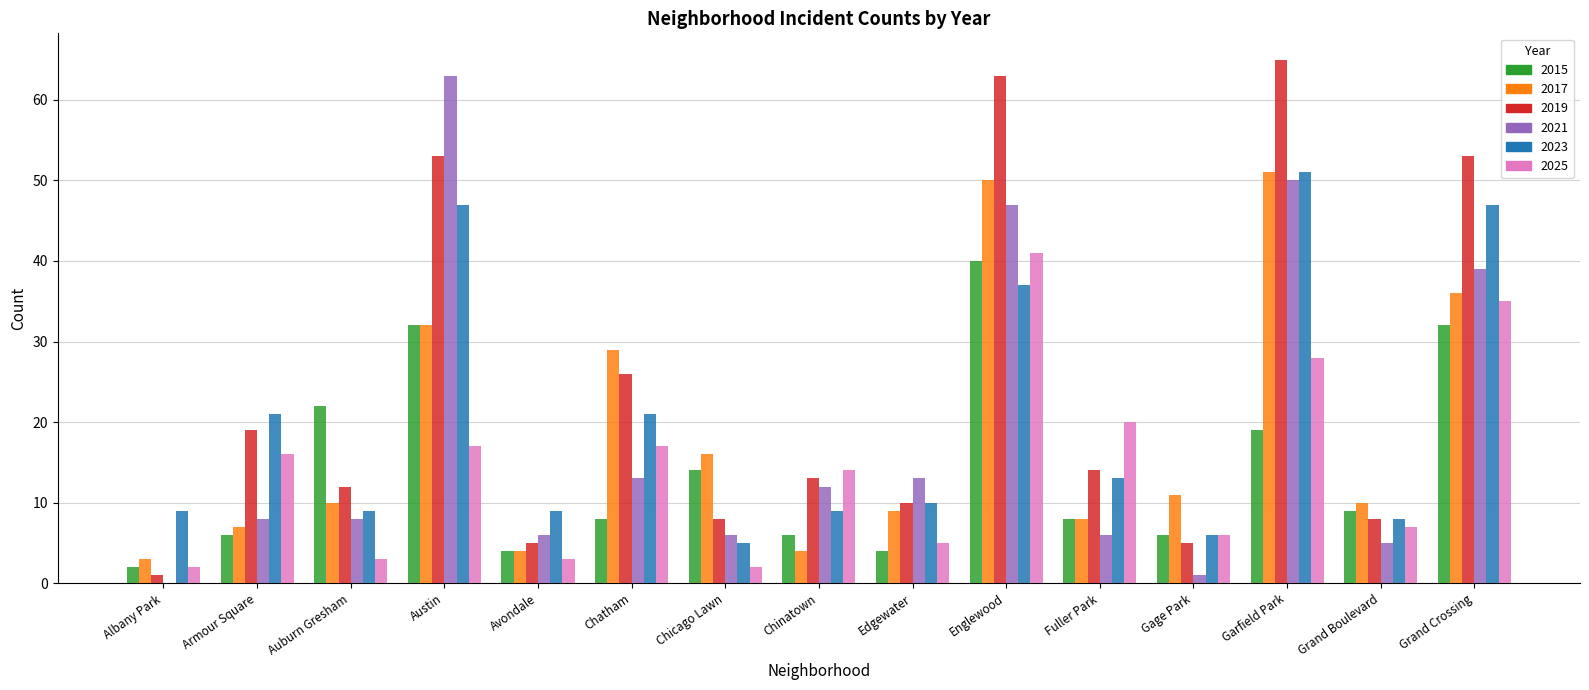

What is the greatest value displayed?

65